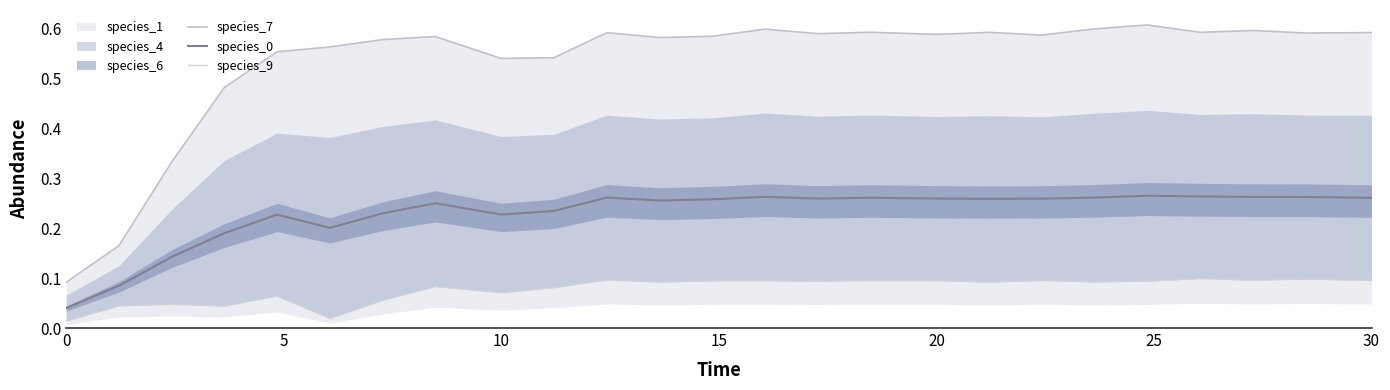

True or false: species_9 and species_0 intersect in this chart.

False